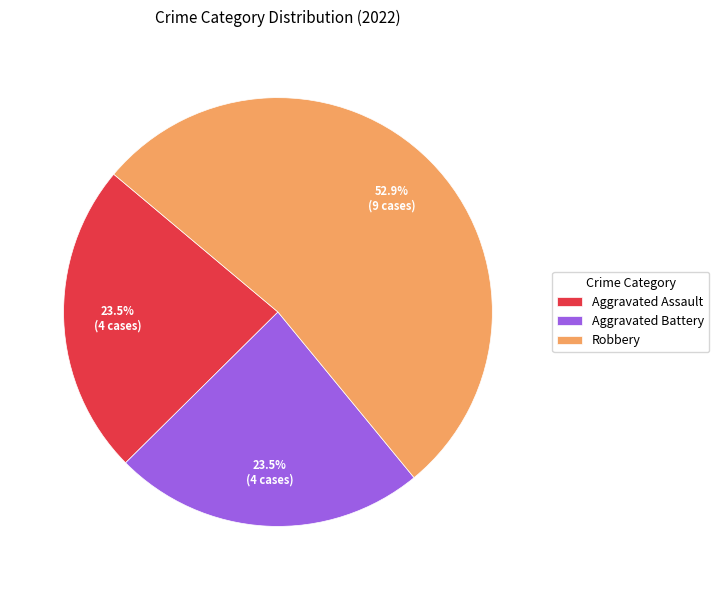

Is there a majority slice in this chart?

Yes